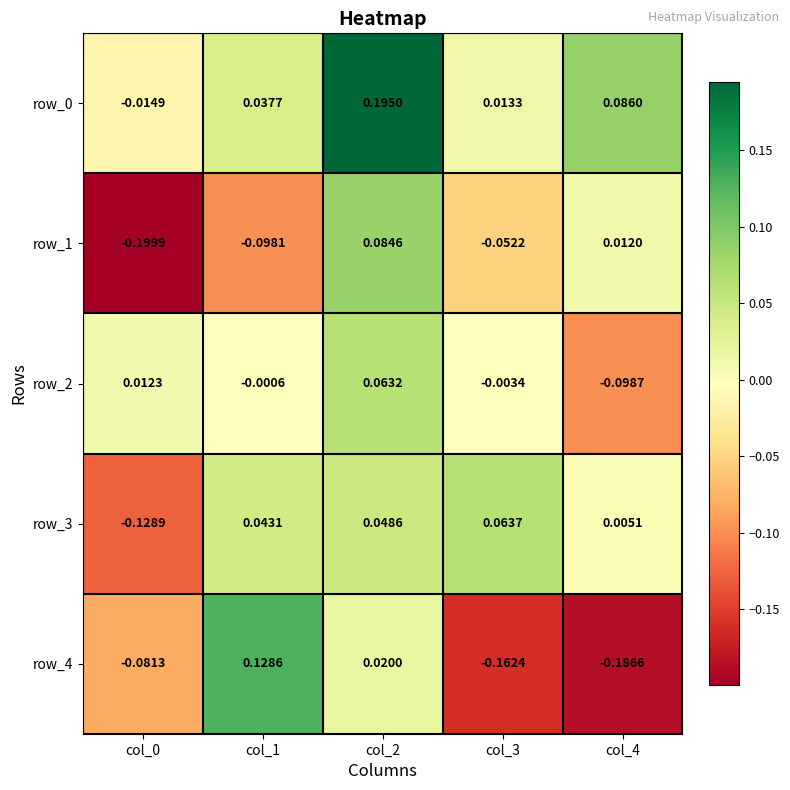

Is the value of row_2 at col_0 greater than the value of row_0 at col_1?

No